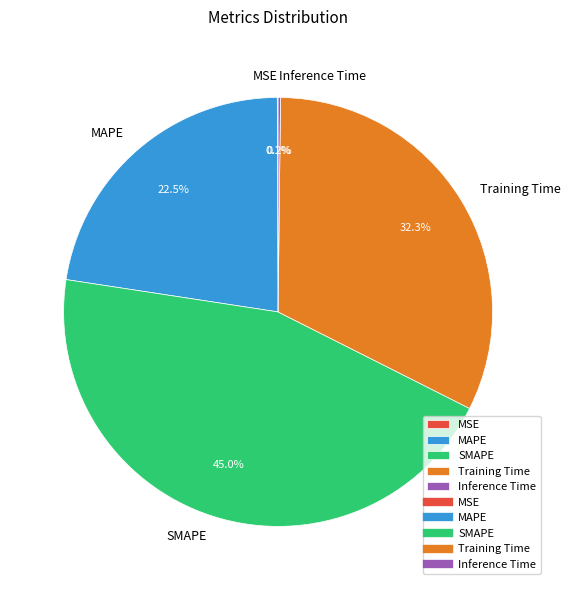

Is there any slice that represents more than half of the pie?

No